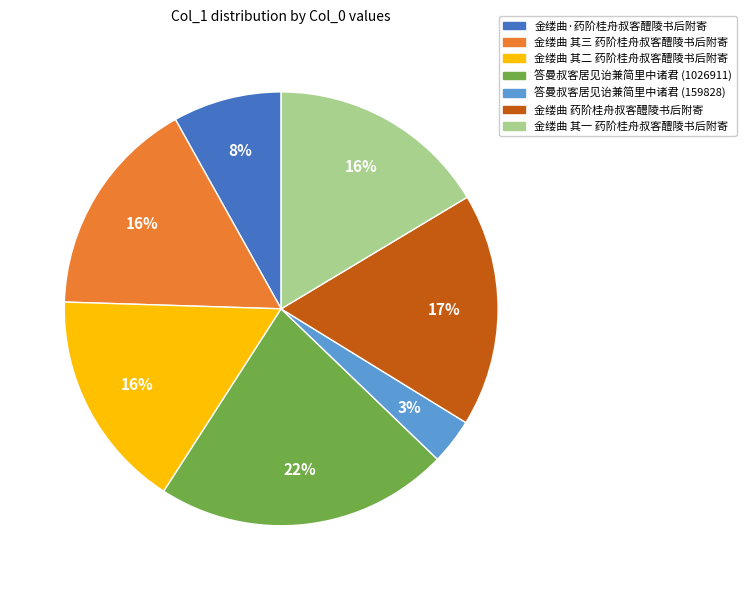

To the nearest percent, what percentage of the pie is 金缕曲 其三 药阶桂舟叔客醴陵书后附寄?

16%